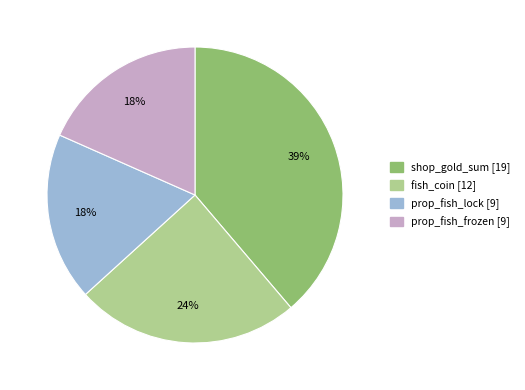

Which category has the biggest portion of the pie?

shop_gold_sum